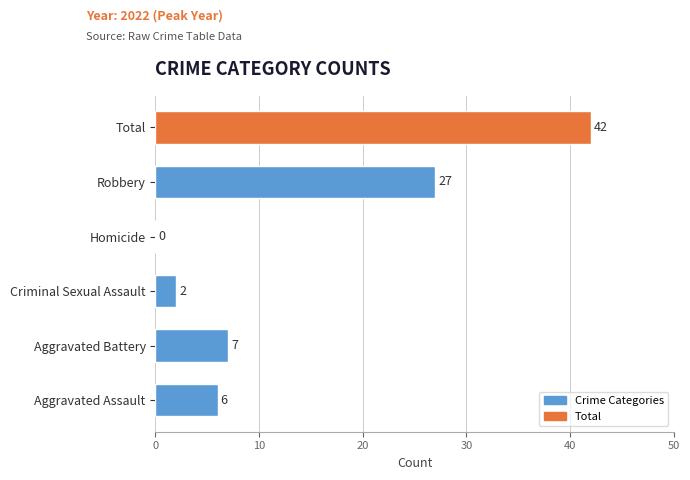

What value does the data have at Aggravated Battery?

7